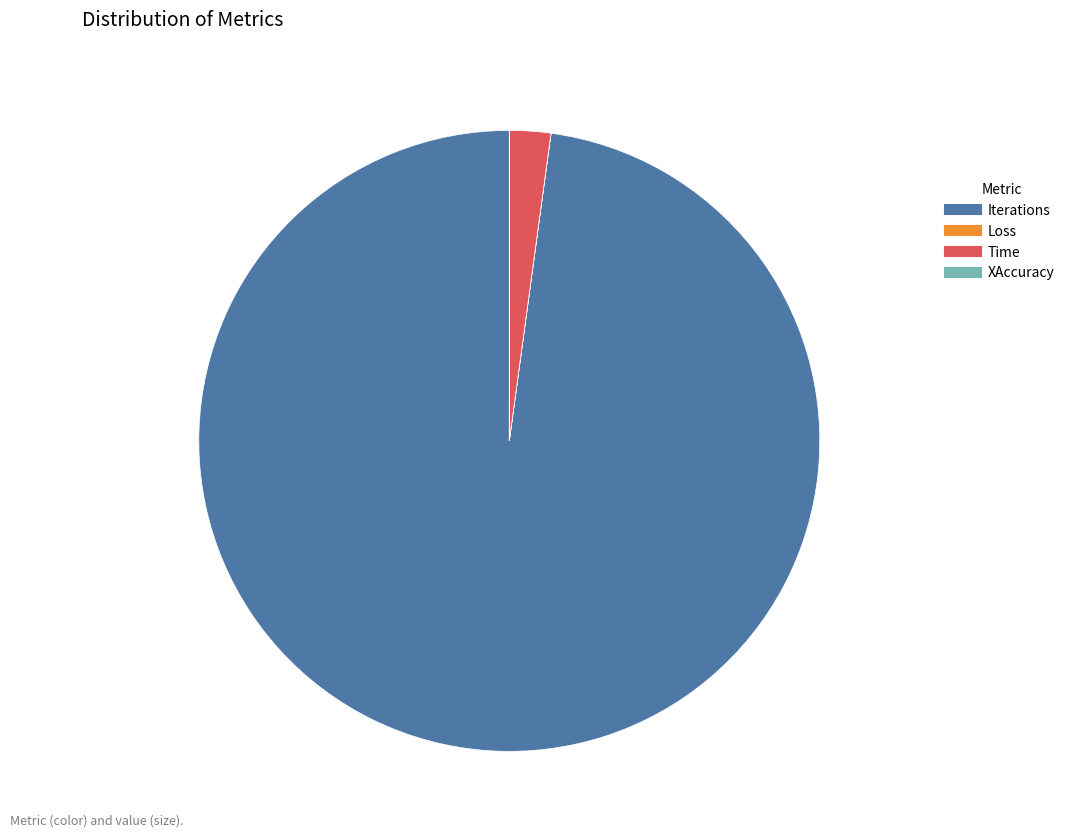

The Iterations slice represents 98% of the pie. True or false?

True